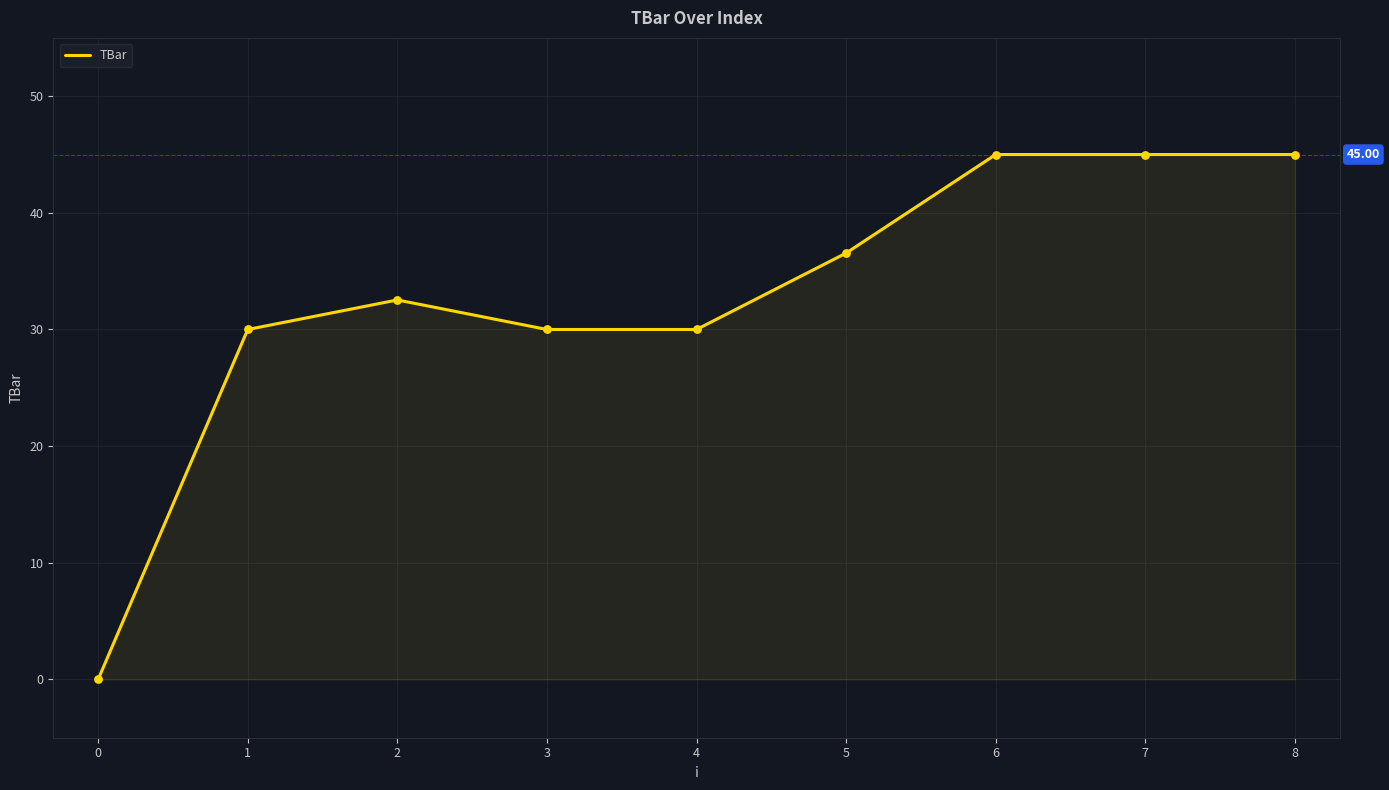

What is the change in value from 5 to 7?

+8.4